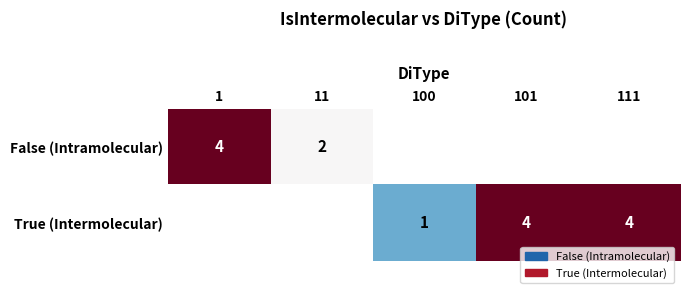

True or false: True (Intermolecular) has a value of 7 at 101.

False